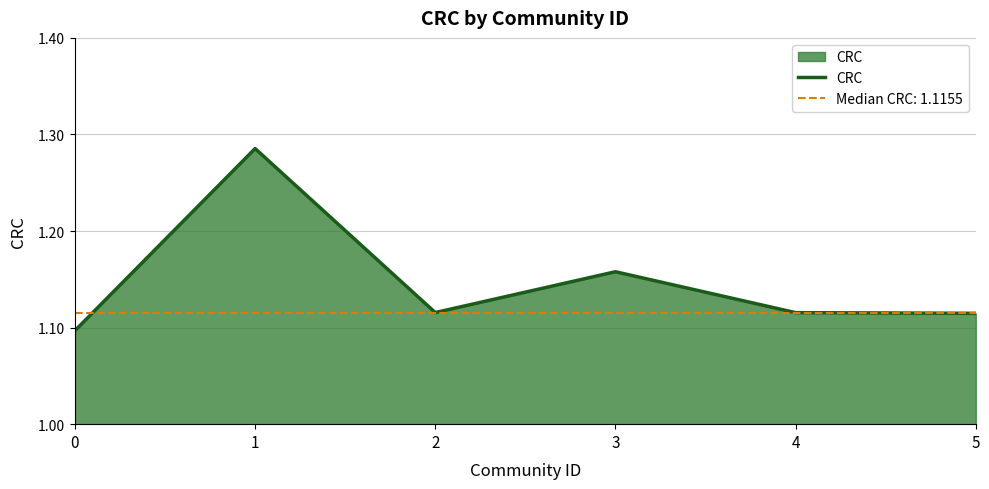

What is the value of the 1st point from the left?

1.1